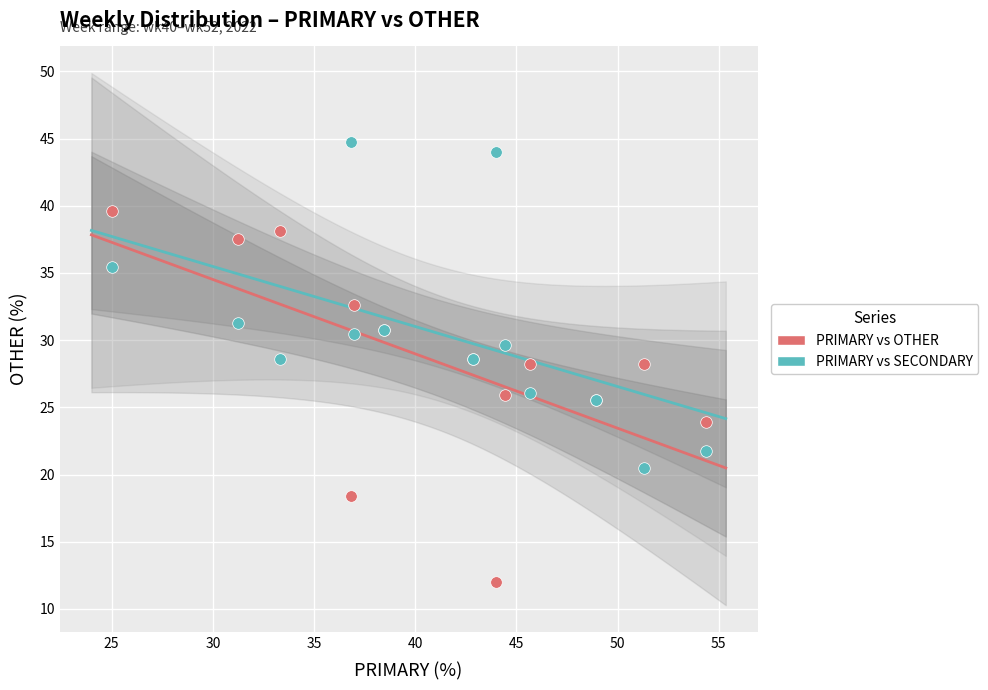

Which series reaches the maximum Y coordinate?

PRIMARY vs SECONDARY